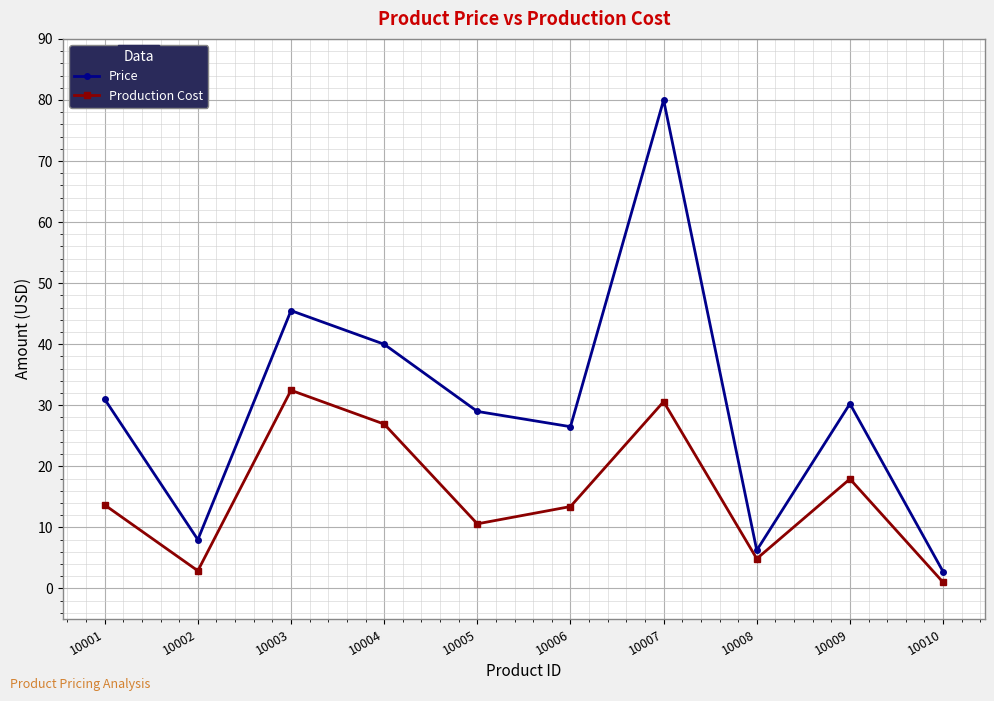

What are all the series names shown in the legend?

Price, Production Cost